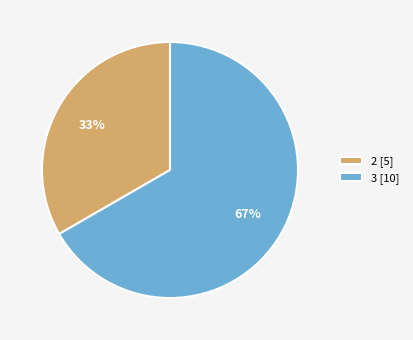

How many segments does this pie chart have?

2